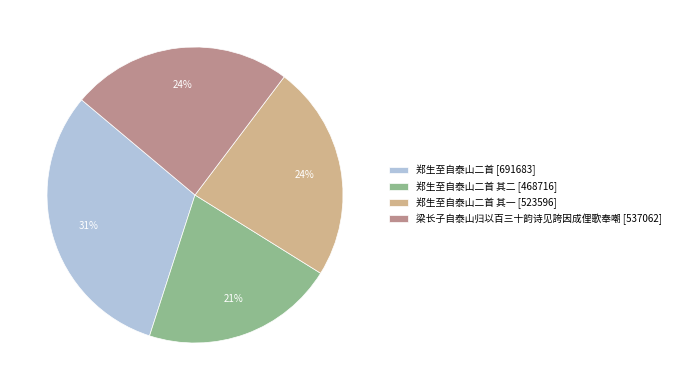

Approximately how many times larger is the value at 郑生至自泰山二首 [691683] compared to 梁长子自泰山归以百三十韵诗见誇因成俚歌奉嘲 [537062]?

1.3